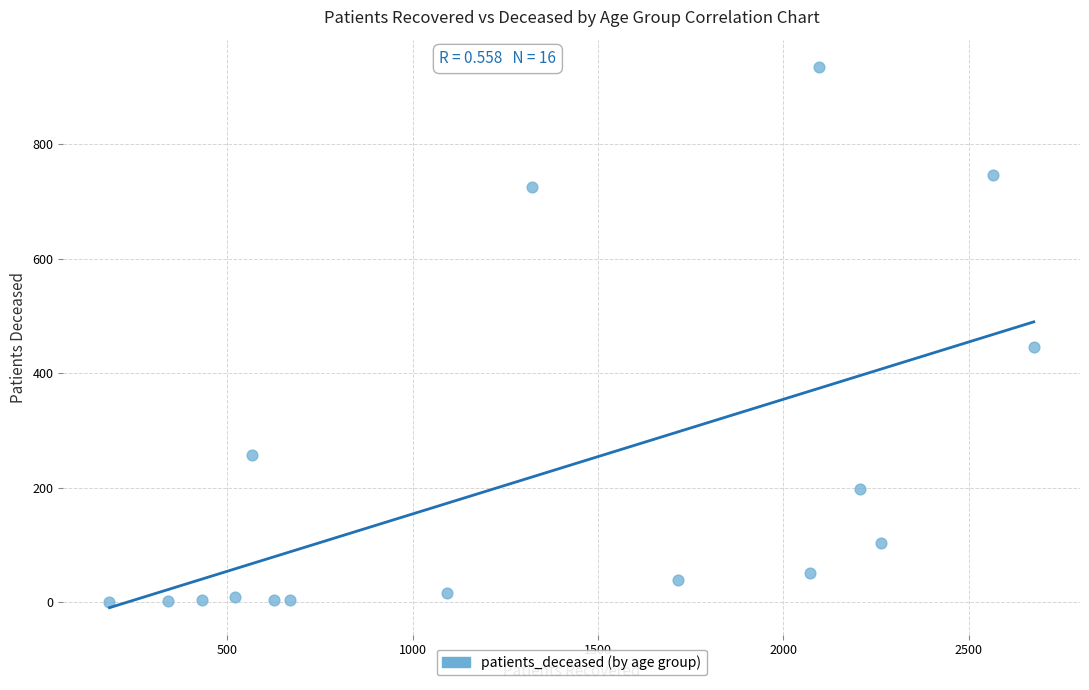

What Y value in the scatter plot is closest to 468?

446